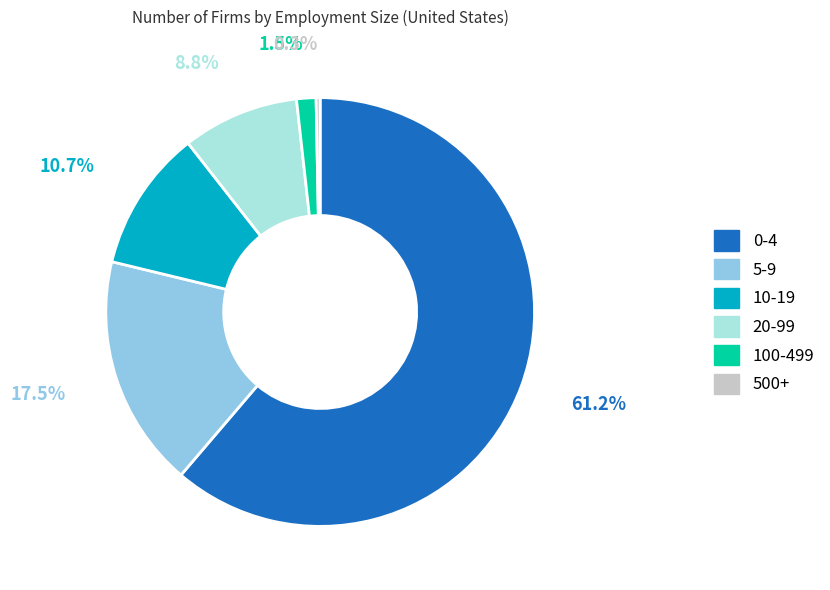

What is the total percentage of 5-9 and 10-19?

28.2%